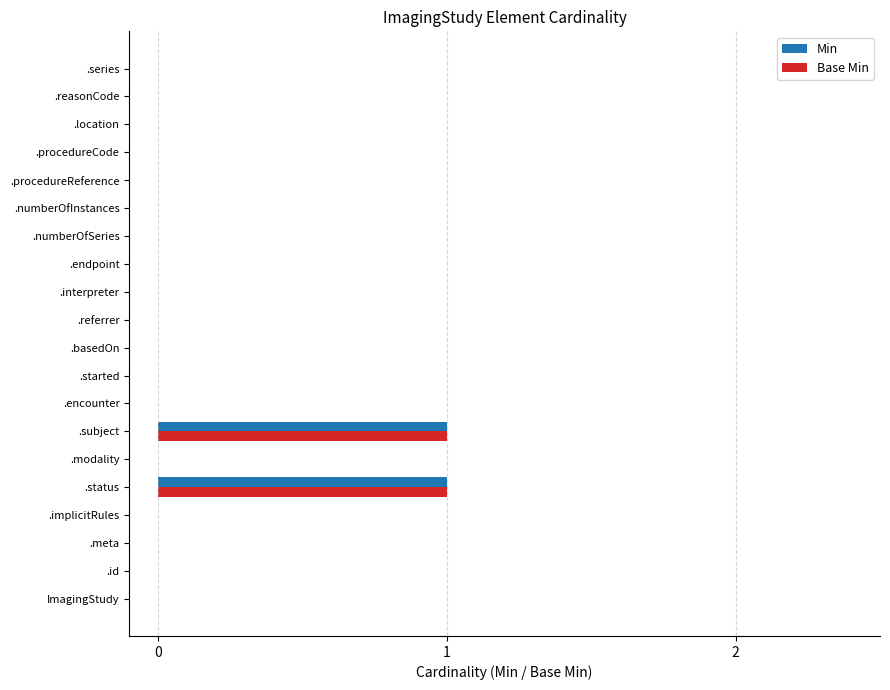

How many series are shown in this chart?

2